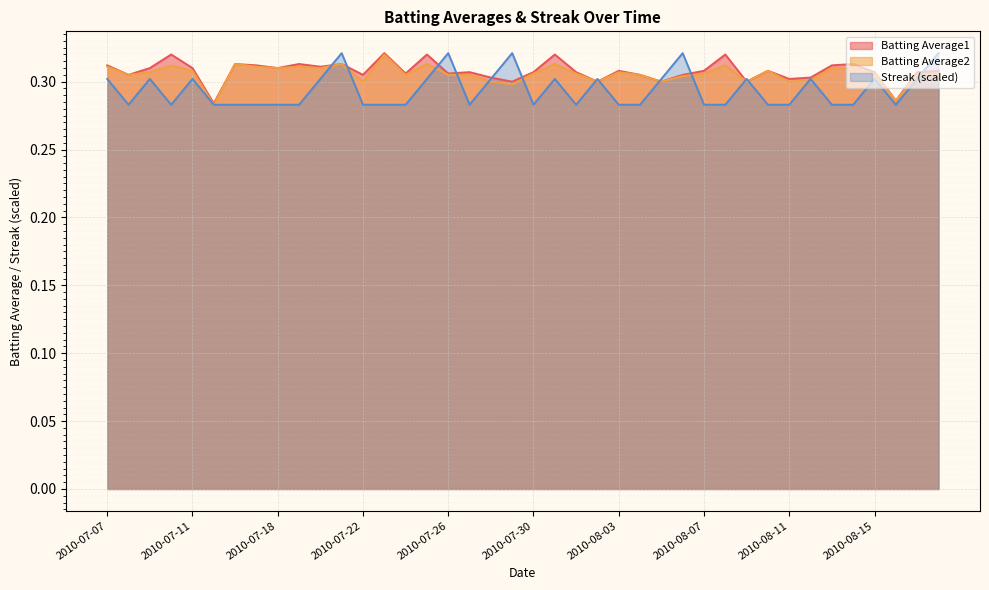

The value of Batting Average1 at 2010-08-13 is 0.3. True or false?

True